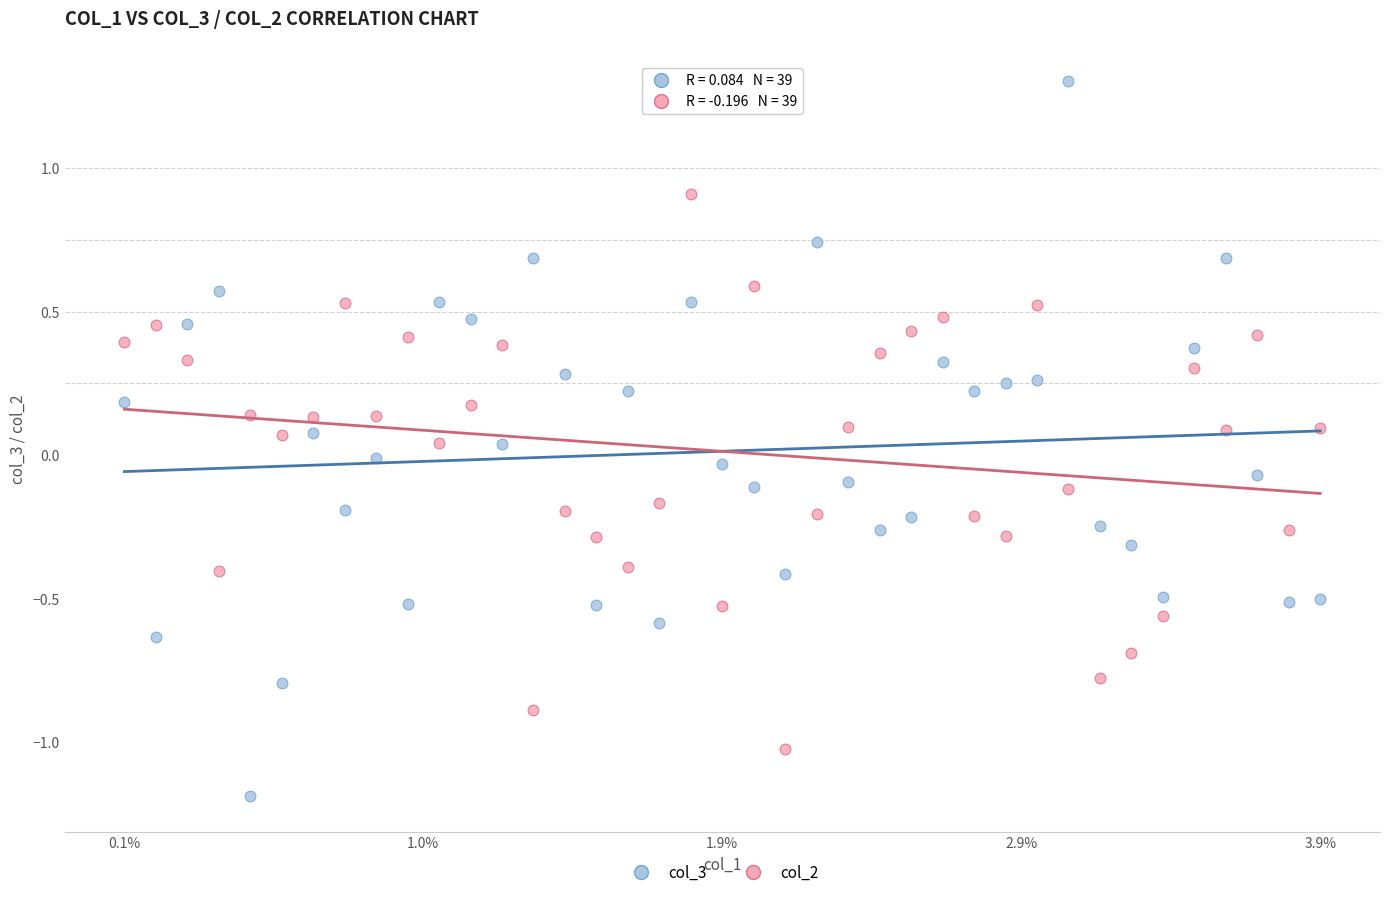

Across all data points, what is the range of Y values (max minus min)?

2.5